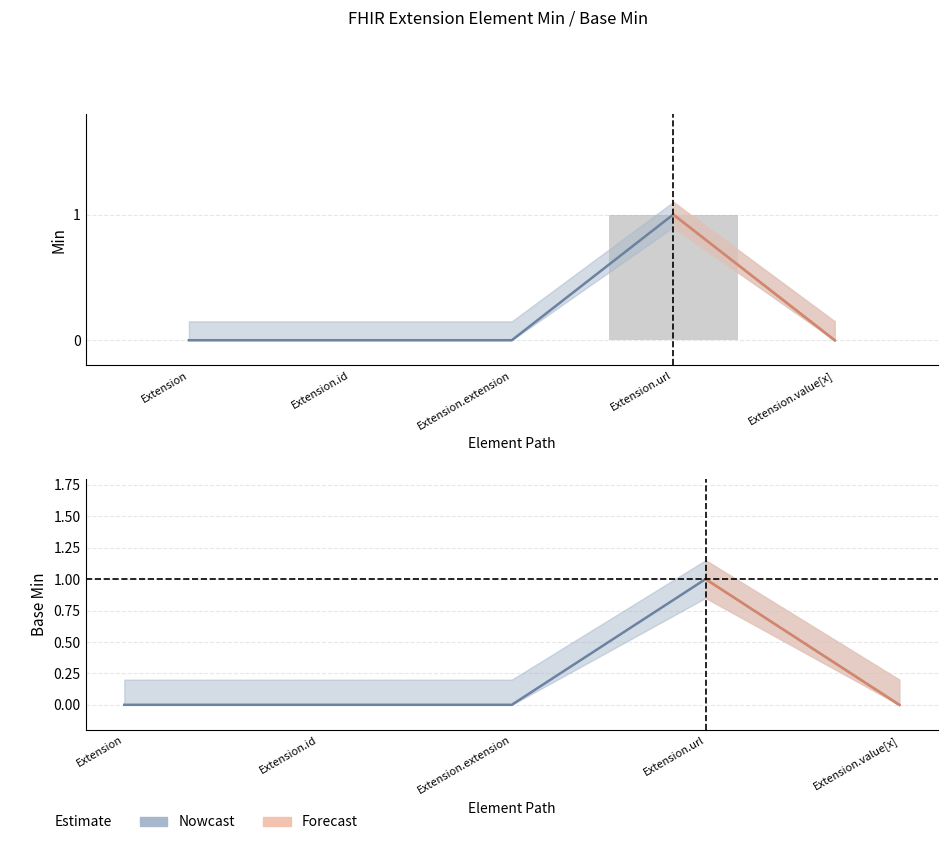

Which series has the largest range (max minus min)?

Min